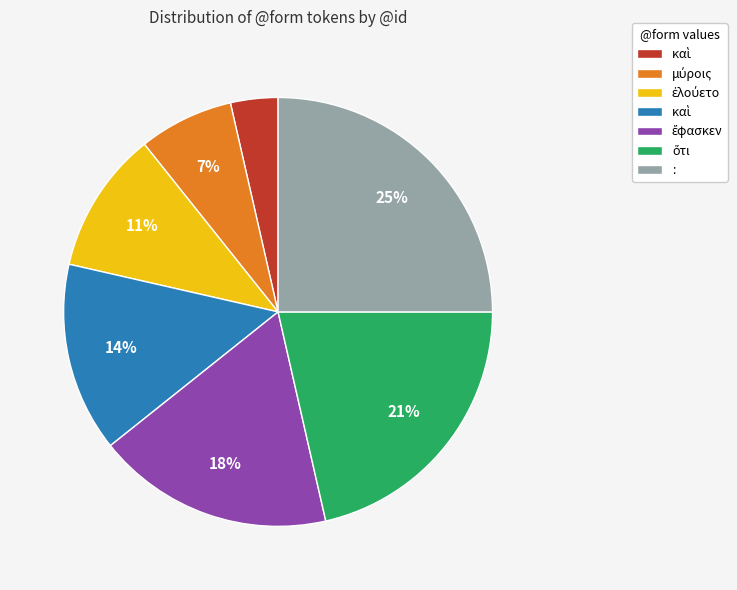

Is there a majority slice in this chart?

No